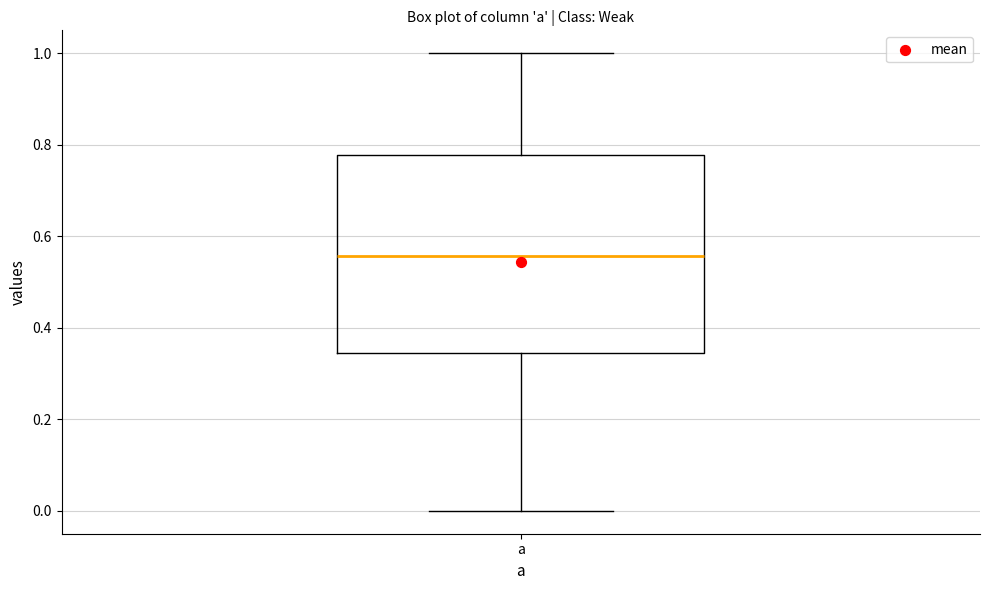

Where does the median line of the box for a sit on the y-axis? The values are not printed on the chart, so give them approximately, as read against the axis.

0.56